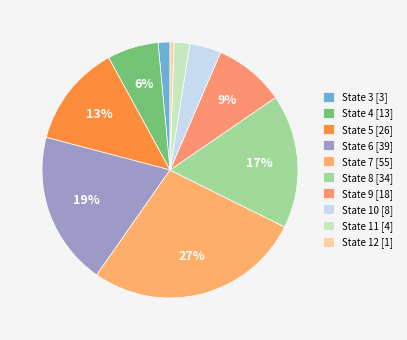

How many slices are in this pie chart?

10